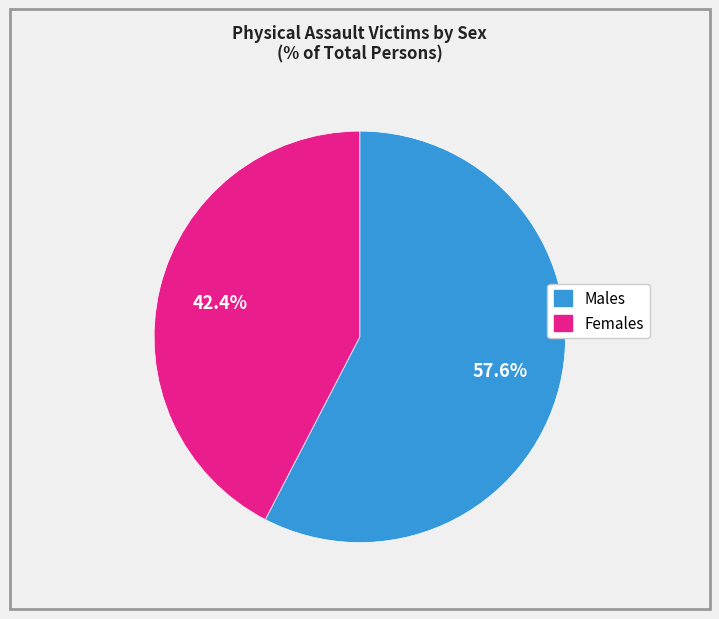

Does any single category account for the majority?

Yes